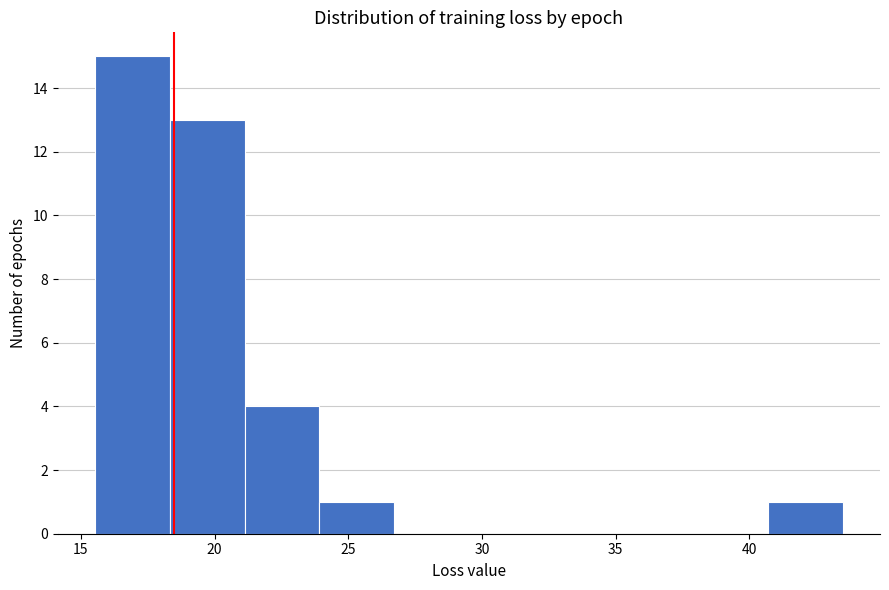

Over which range of the x-axis is the bar tallest?

15.5 to 18.5